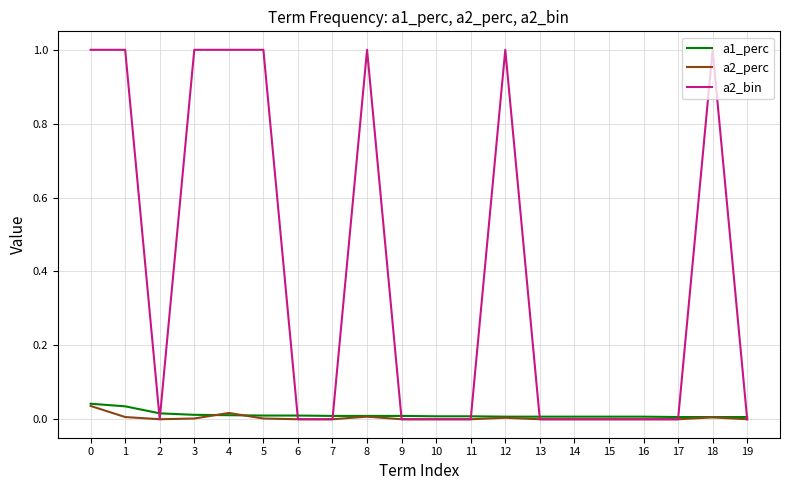

True or false: a2_bin has more than 1 points higher than both neighbors.

True